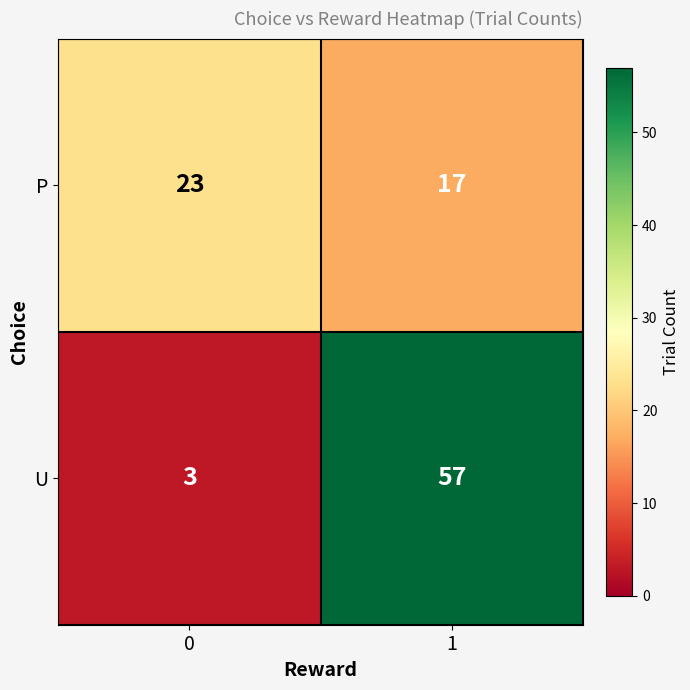

Which series has the widest spread of values?

U